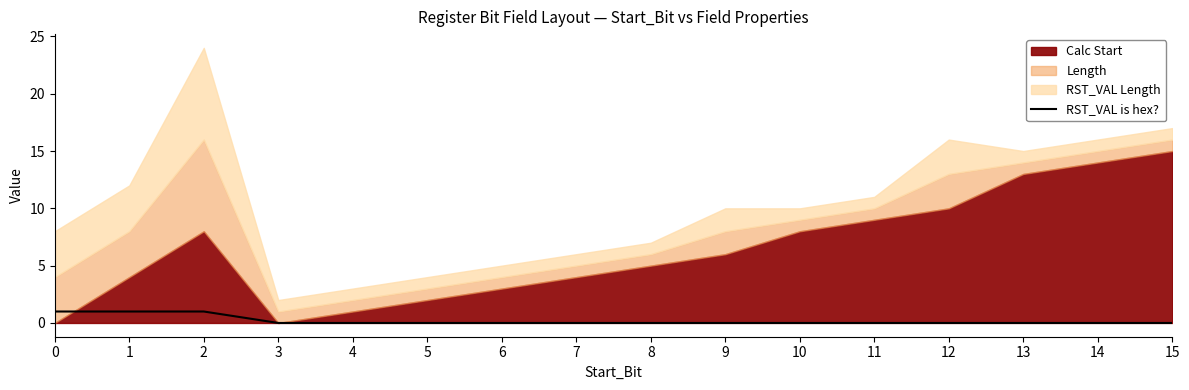

How many lines are shown in the chart?

1